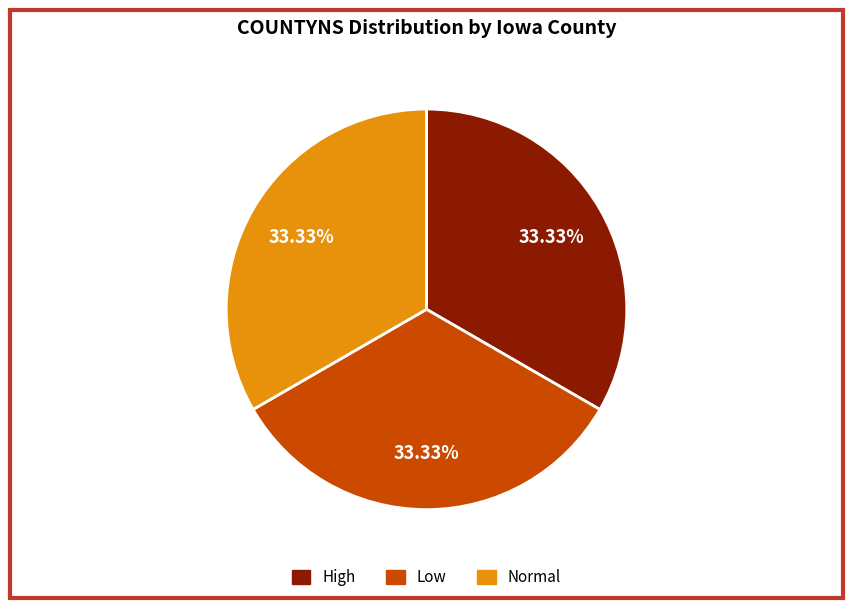

What is the ratio of the value at High to the value at Normal?

1.0